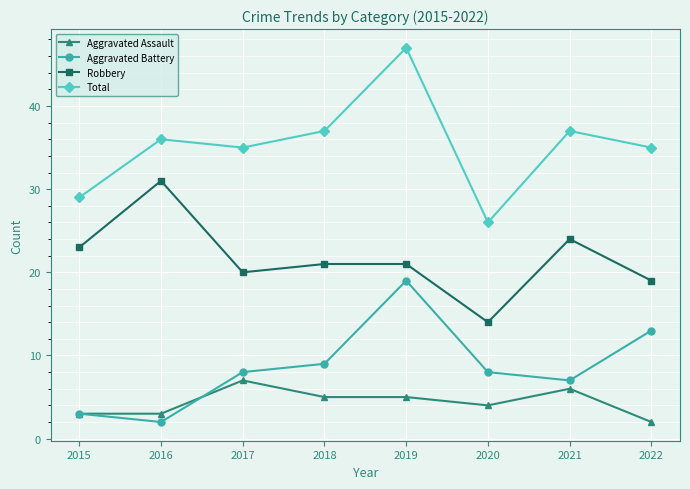

What is the value of the Total point at the 4th from the left?

37